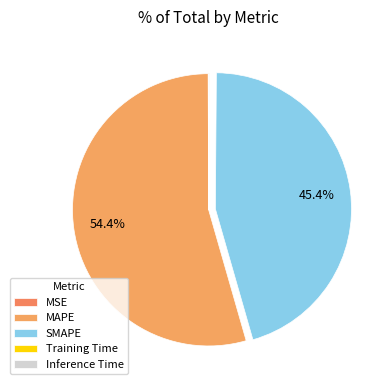

True or false: Training Time accounts for 9% of the total.

False